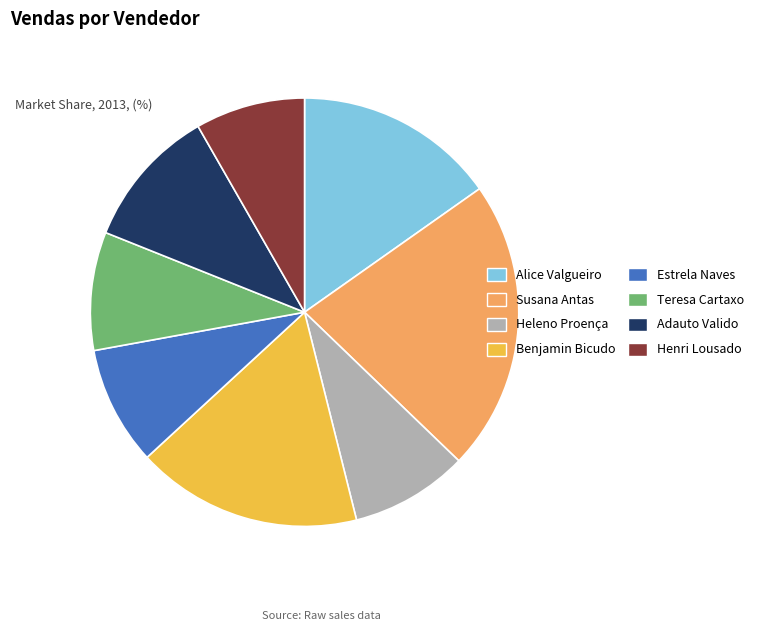

Is Henri Lousado the majority of the pie?

No